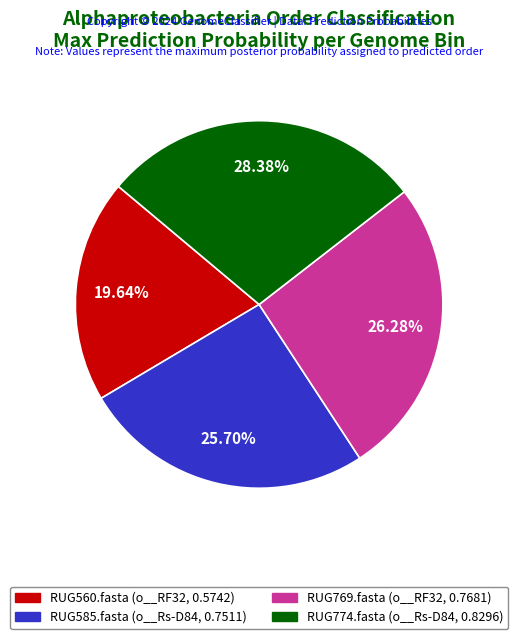

Count the number of slices in the pie.

4